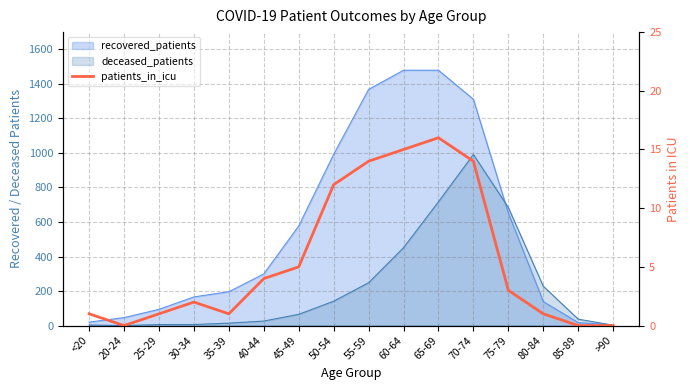

Reading left to right, what are all the values shown in this chart?

<20=1	20-24=0	25-29=1	30-34=2	35-39=1	40-44=4	45-49=5	50-54=12	55-59=14	60-64=15	65-69=16	70-74=14	75-79=3	80-84=1	85-89=0	>90=0